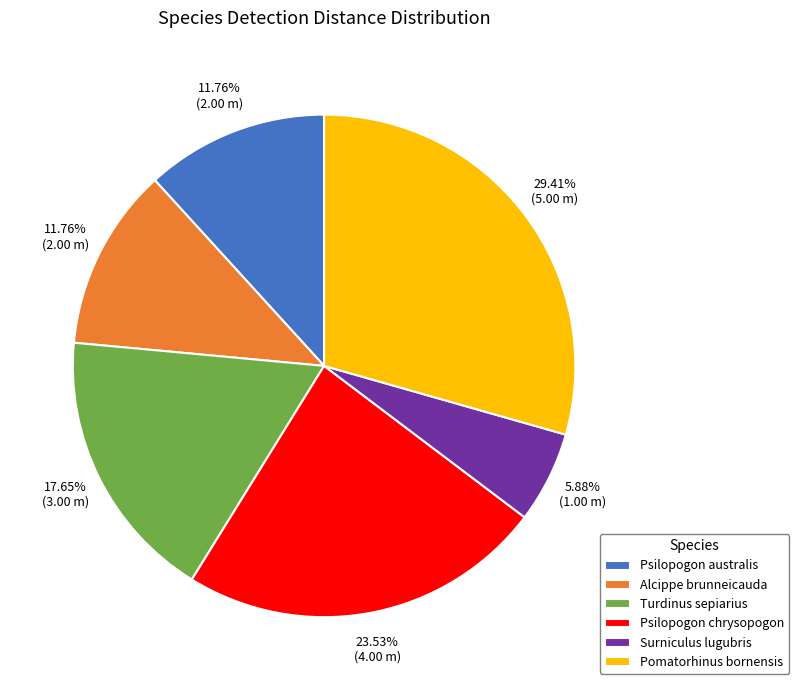

Is the sum of Pomatorhinus bornensis and Turdinus sepiarius greater than half?

No